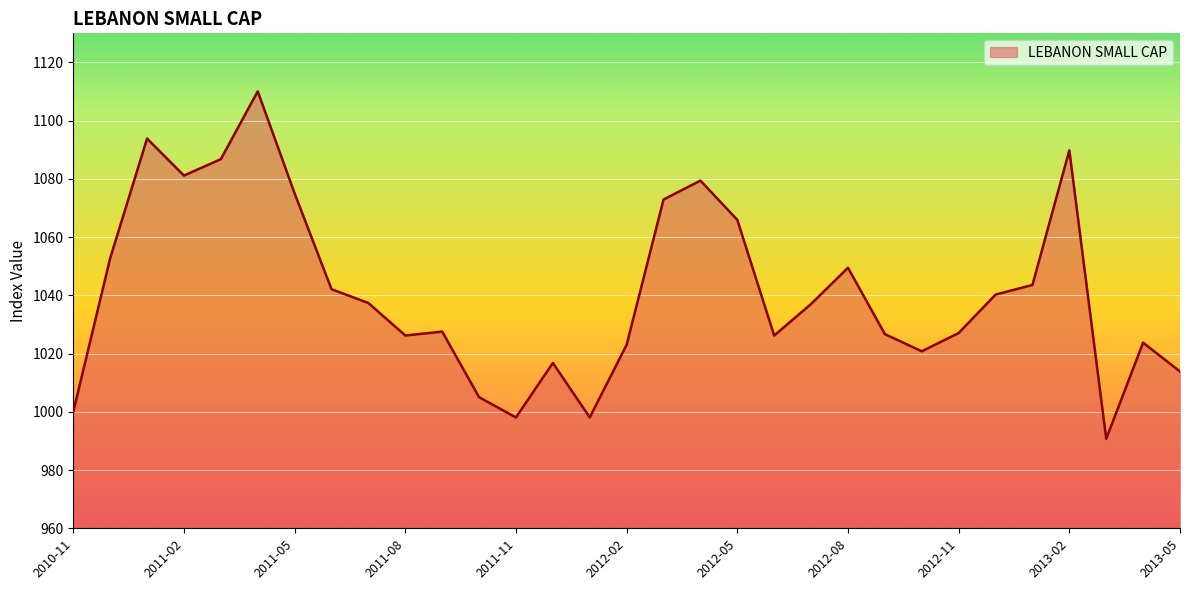

Count the number of values greater than 1037.

16